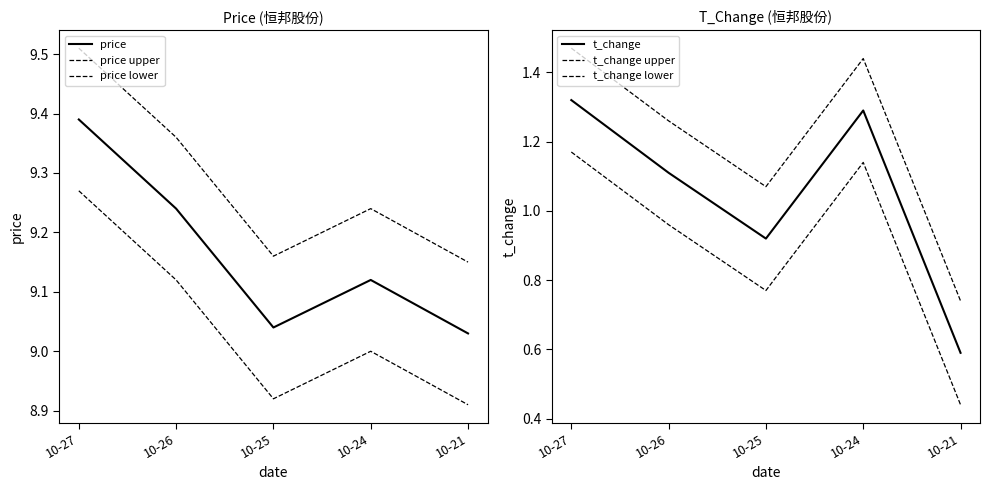

What is the maximum value shown in the chart?

9.5